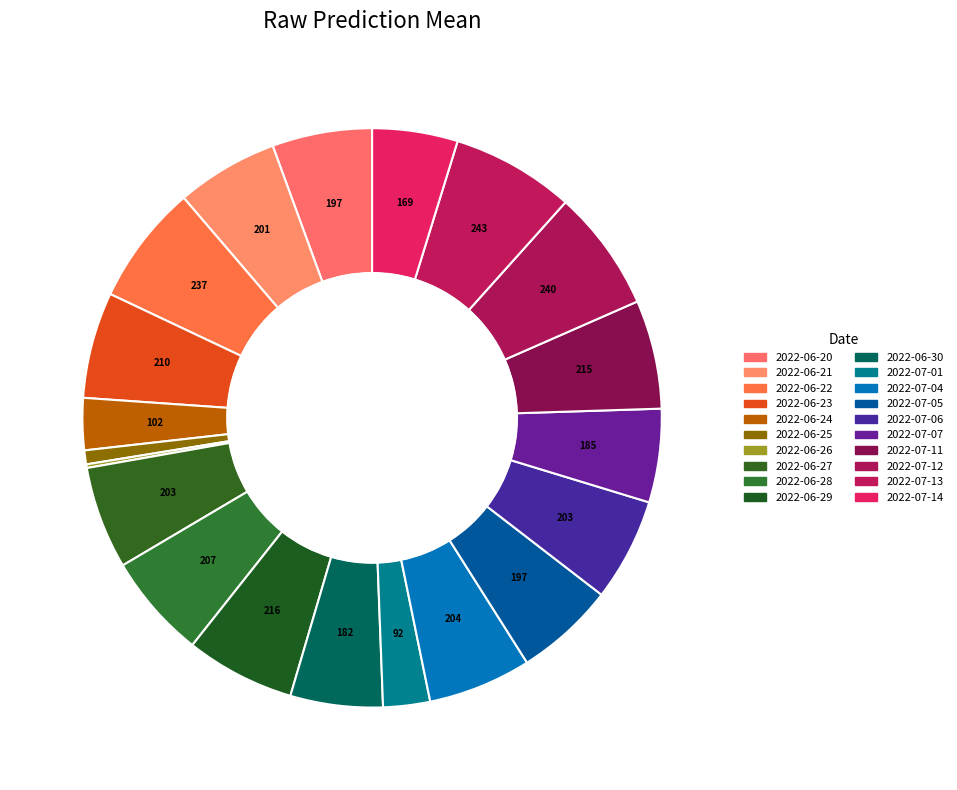

What is the ratio of the value at 2022-07-13 to the value at 2022-07-05?

1.2